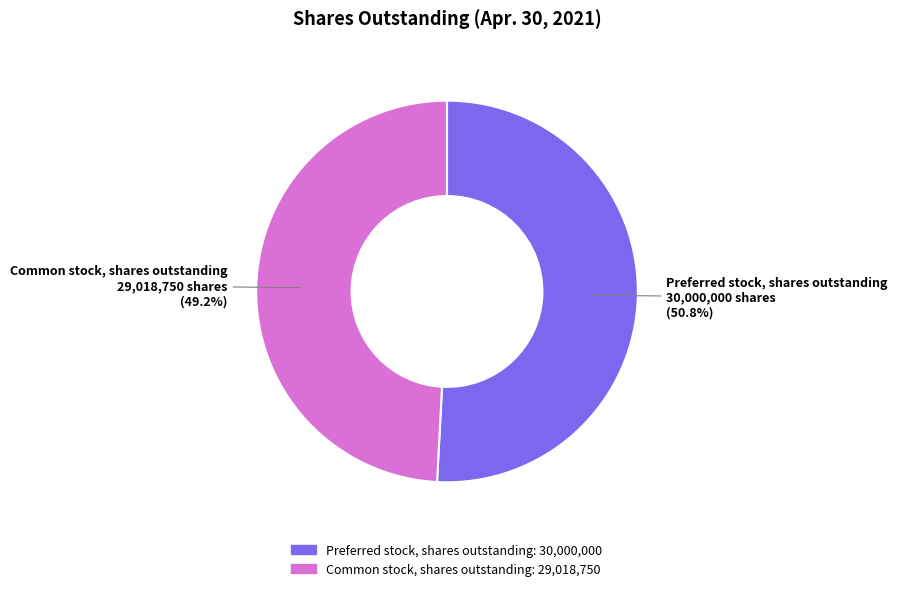

Which has a higher value, Common stock, shares outstanding or Preferred stock, shares outstanding?

Preferred stock, shares outstanding